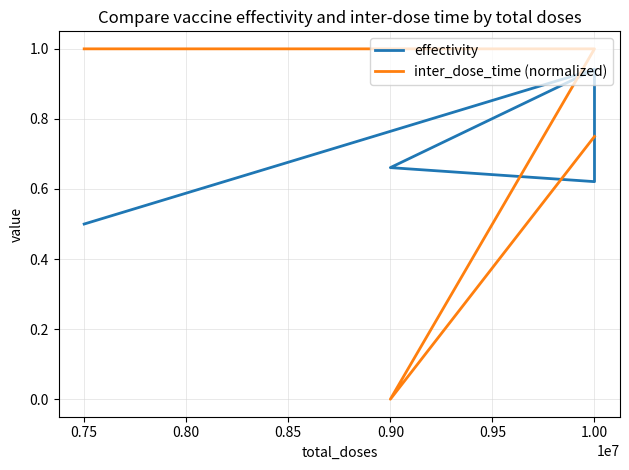

Is this an area chart (filled region under the line)?

No